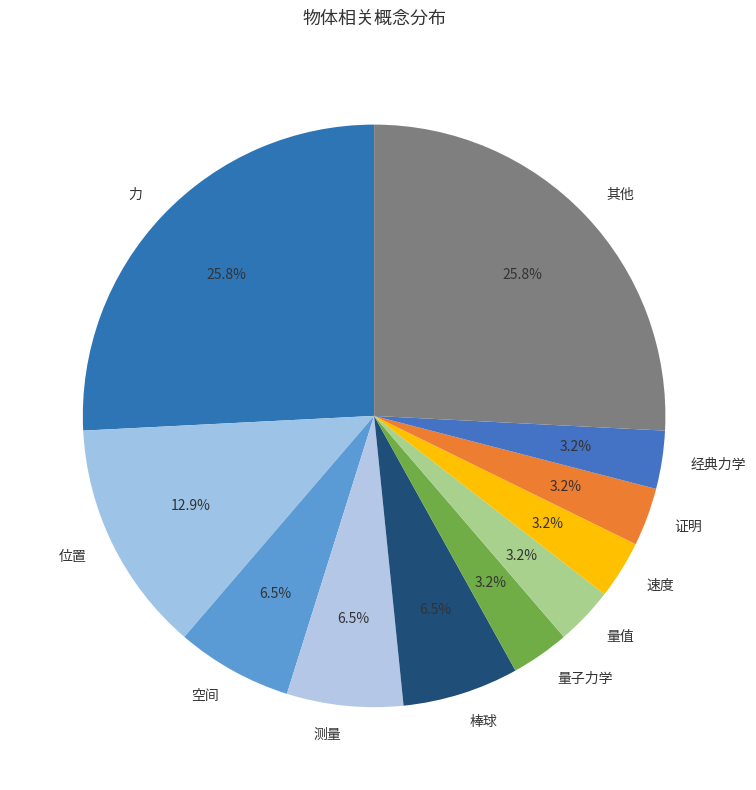

How much of the chart is everything except 其他?

74.2%